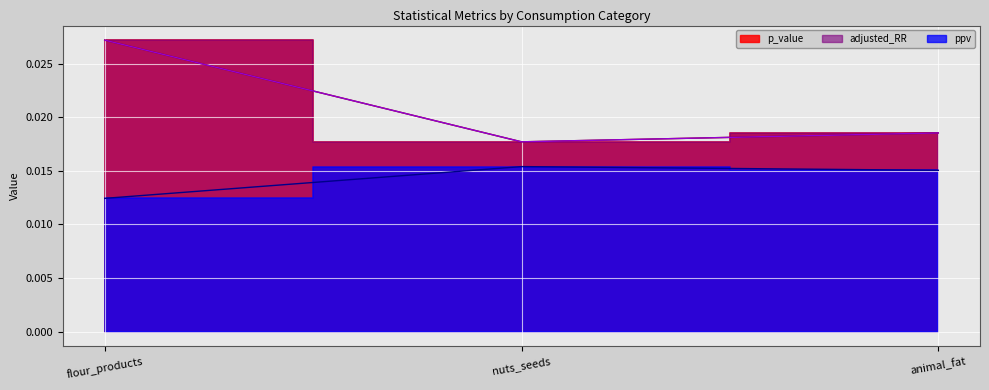

True or false: adjusted_RR has a value of 0.0 at nuts_seeds.

False